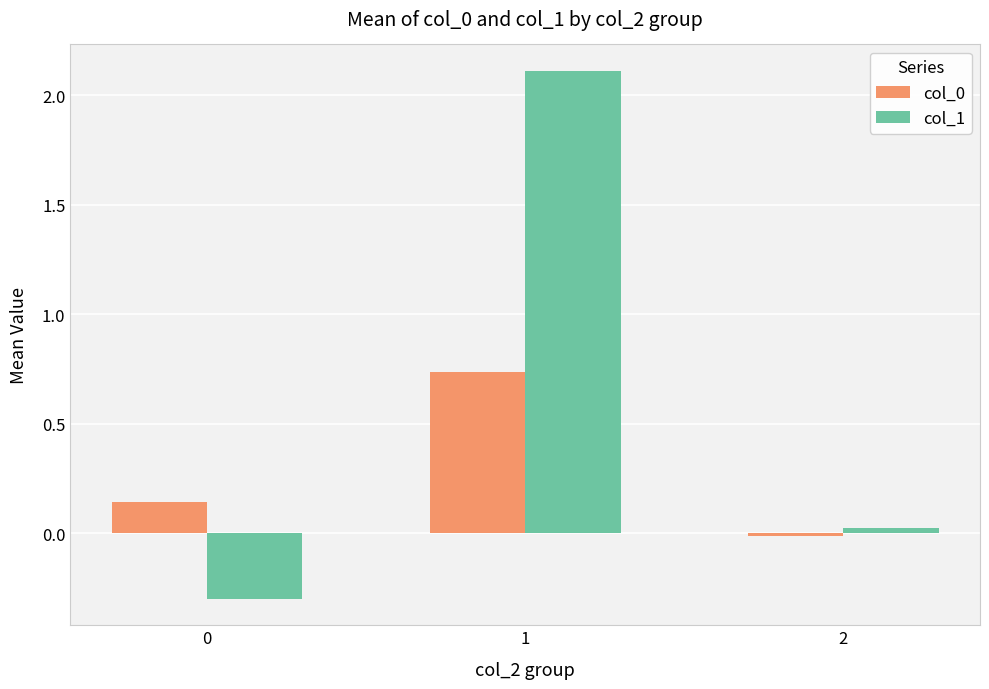

Is the value of col_0 at 1 greater than the value of col_1 at 0?

Yes